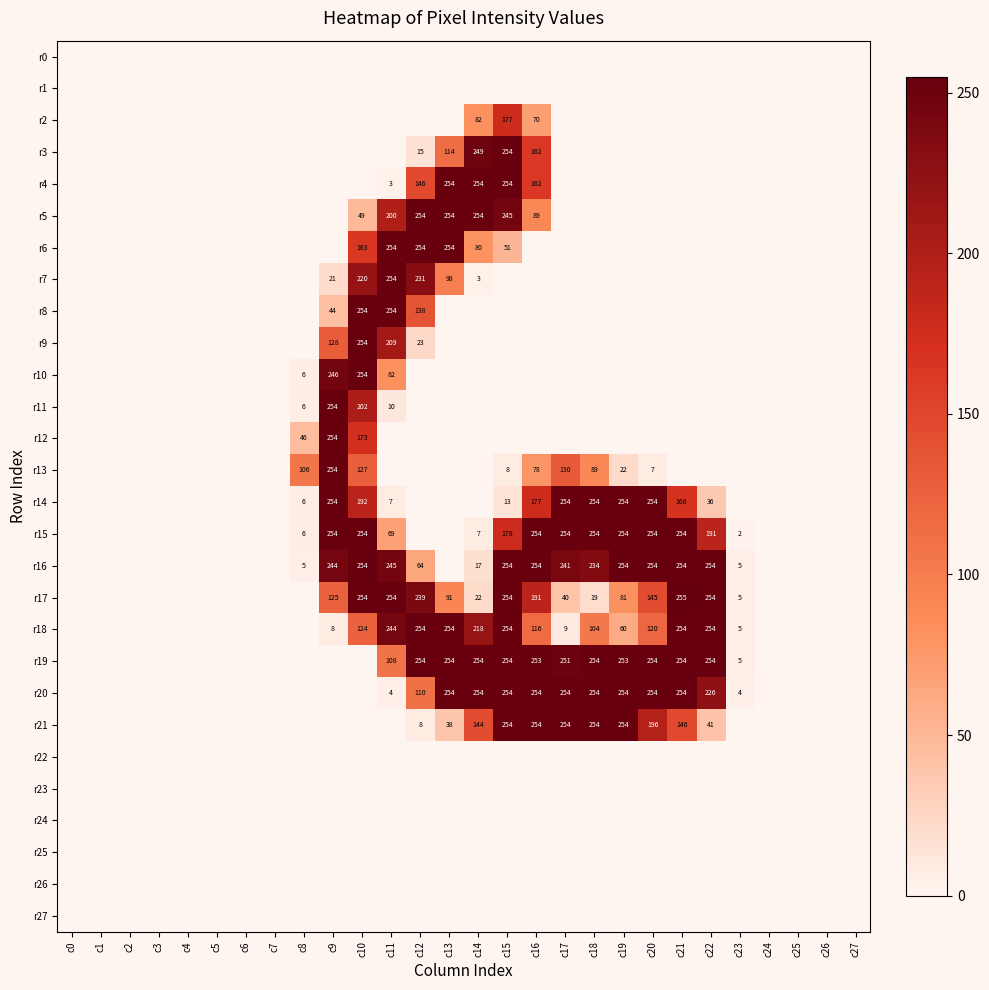

What is the sum of the r3 values at c15 and c12?

269